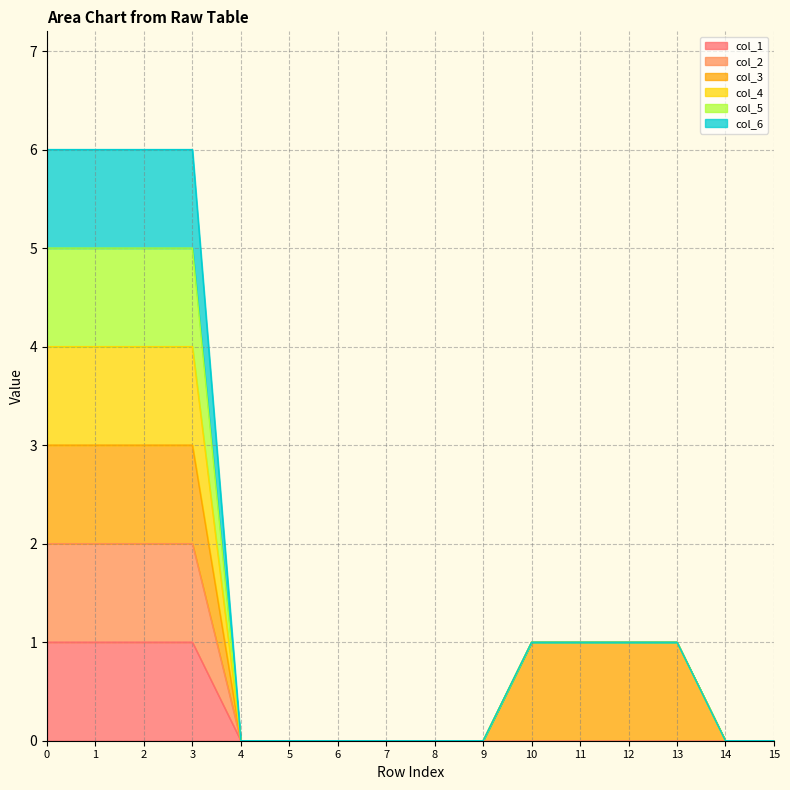

Does the chart have visible grid lines?

Yes